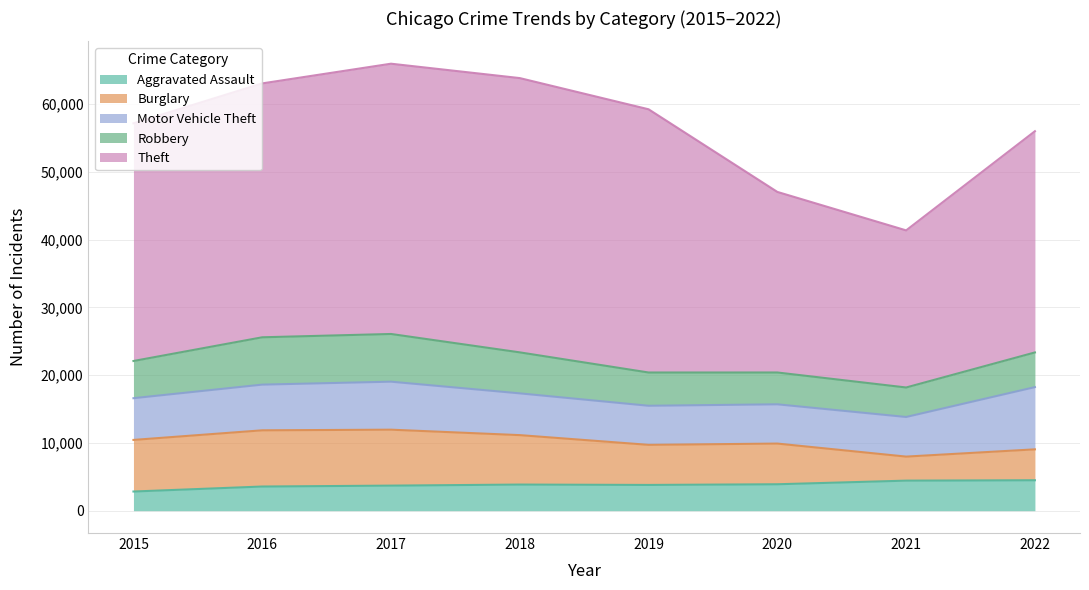

How many data points in Aggravated Assault are above 3852?

3